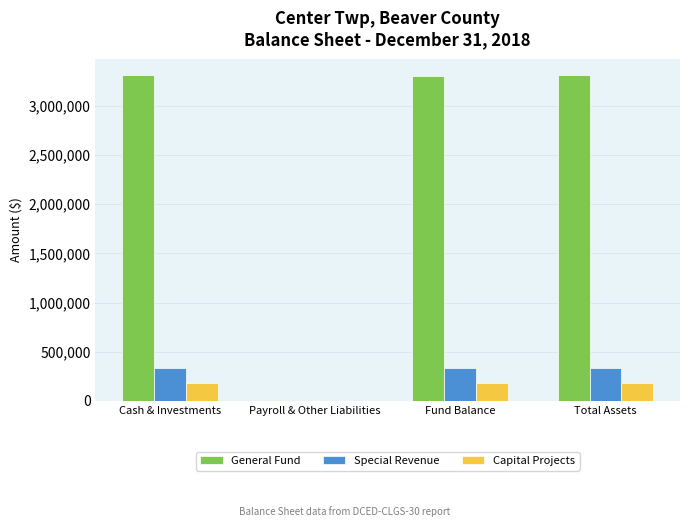

How many series are shown in this chart?

3